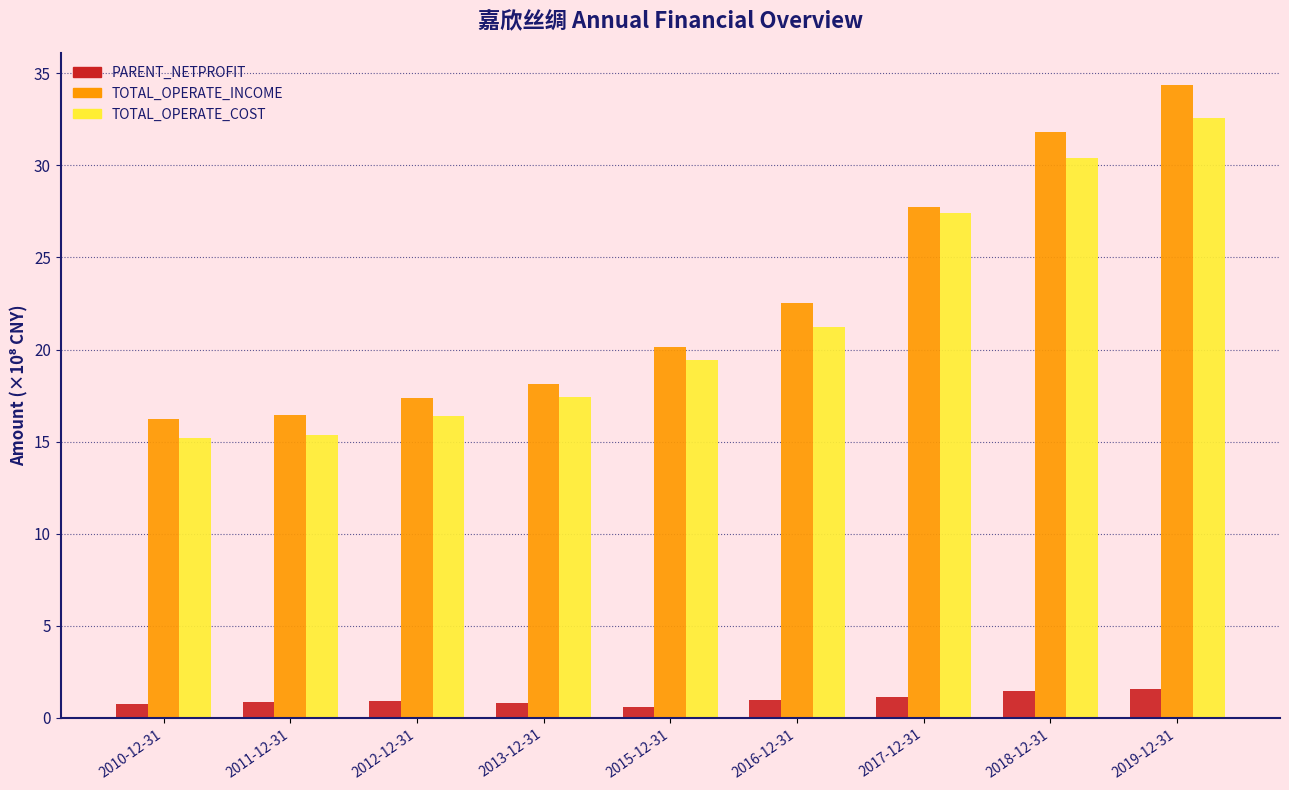

How many groups of bars are there?

9